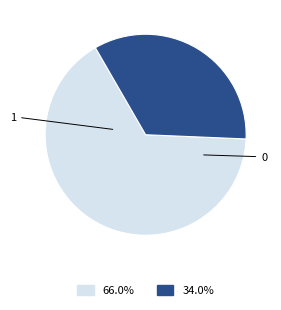

How many slices are in this pie chart?

2